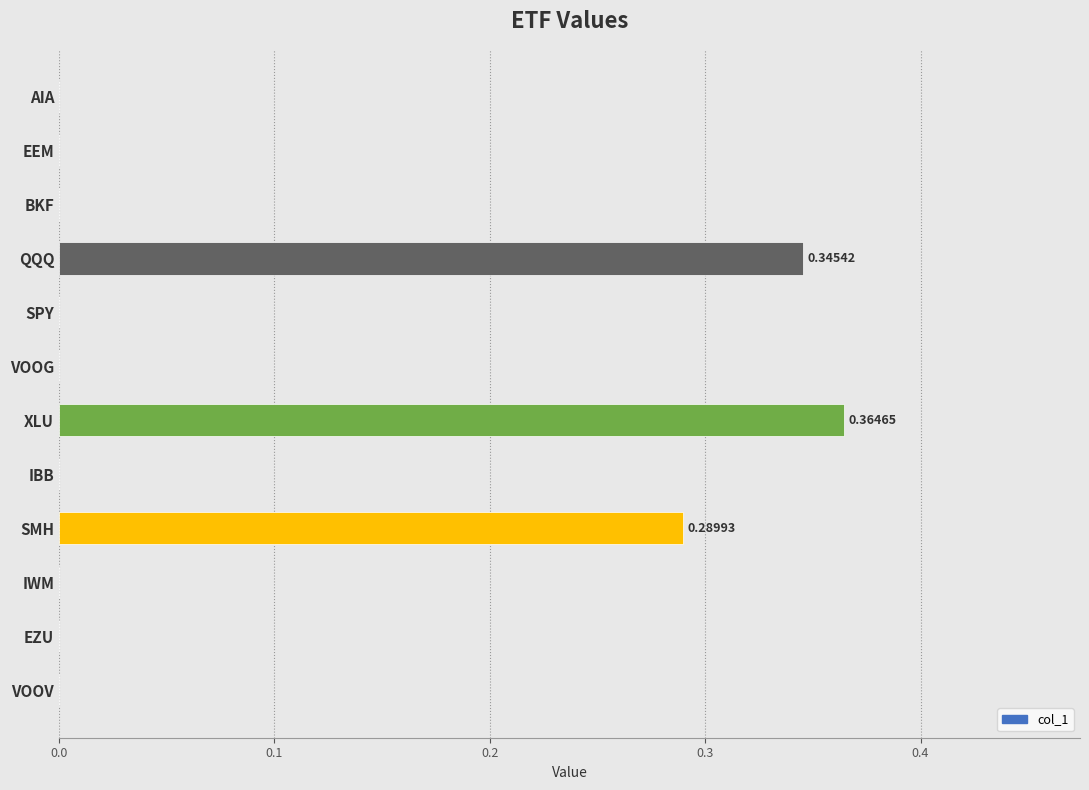

What is the change in value from SMH to IBB?

-0.3